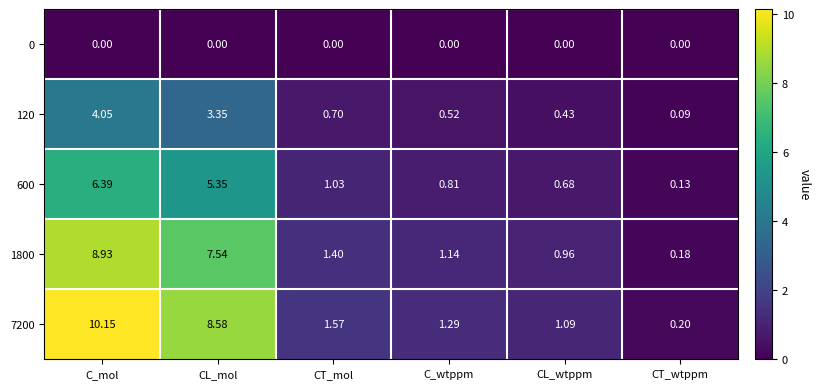

Which label corresponds to the largest value in the chart?

C_mol